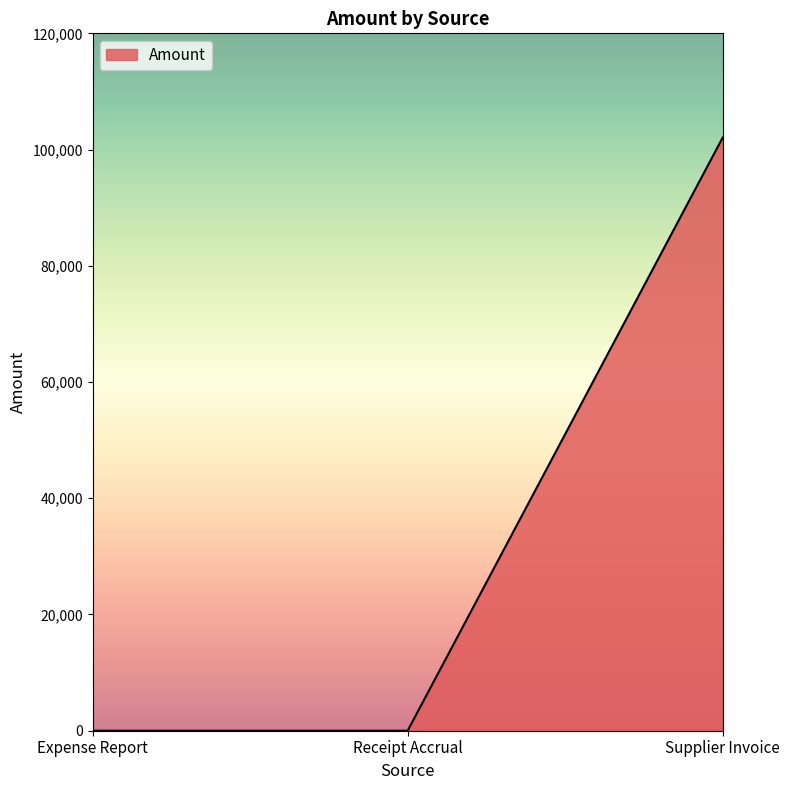

Reading left to right, what are all the values shown in this chart?

Expense Report=0	Receipt Accrual=0	Supplier Invoice=102039